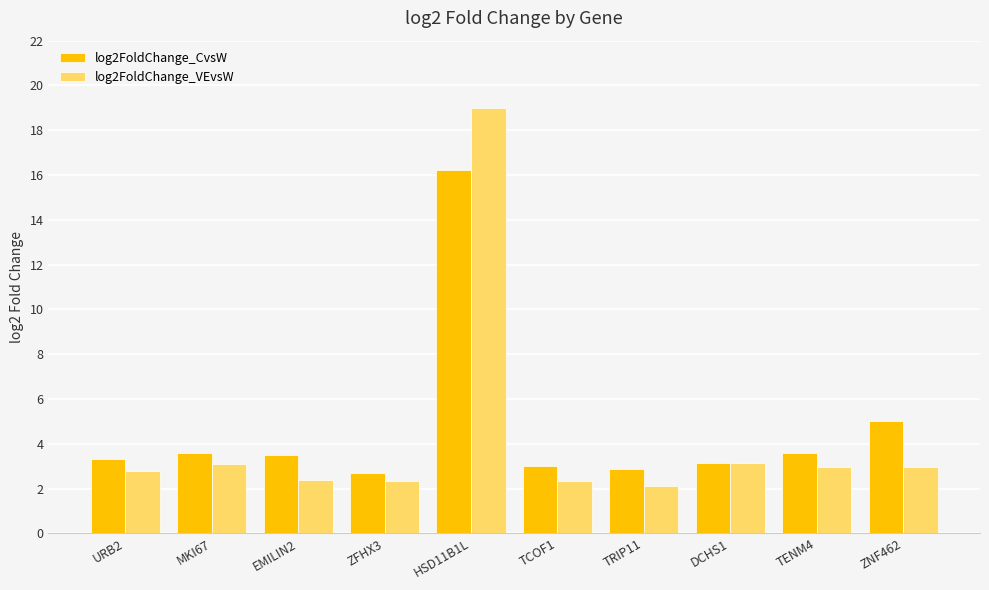

True or false: log2FoldChange_CvsW has a value of 5.2 at DCHS1.

False